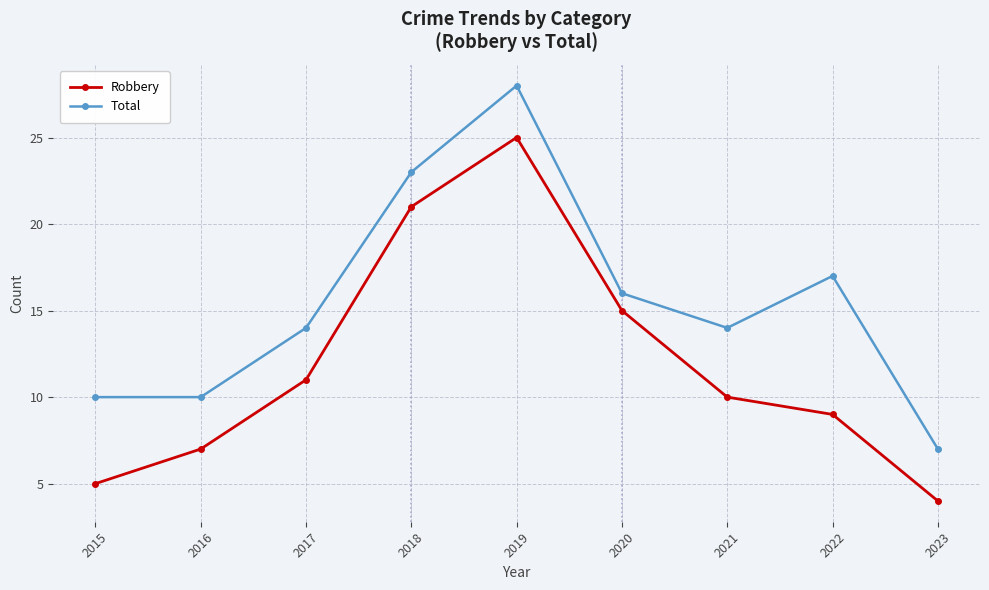

Where is Total nearest to the value 17?

2022